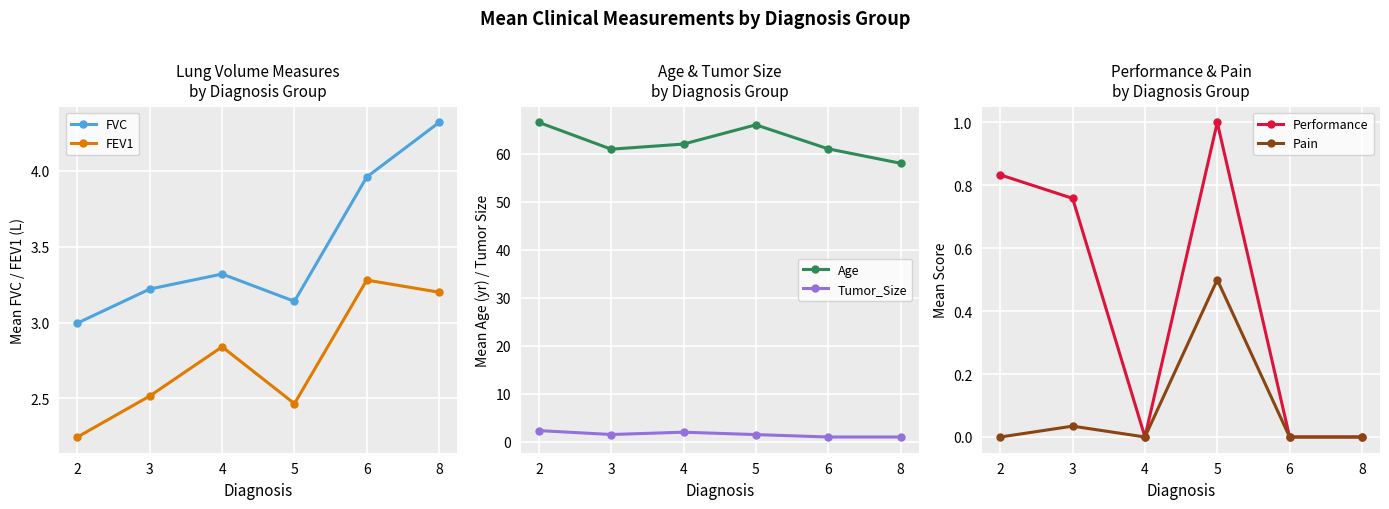

Which series changed the most between 2 and 8?

Age